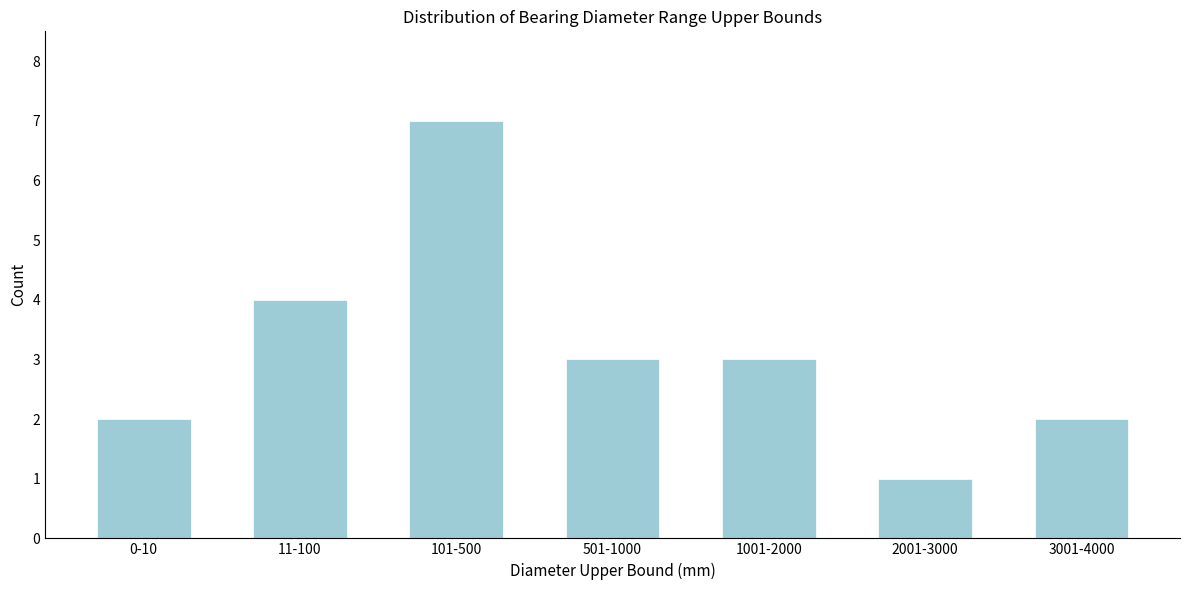

Reading left to right, transcribe all the data shown in this chart.

2	4	7	3	3	1	2